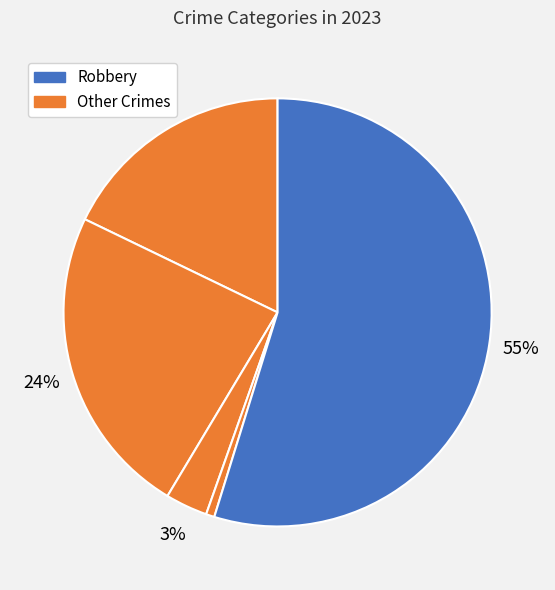

How many slices are in this pie chart?

5